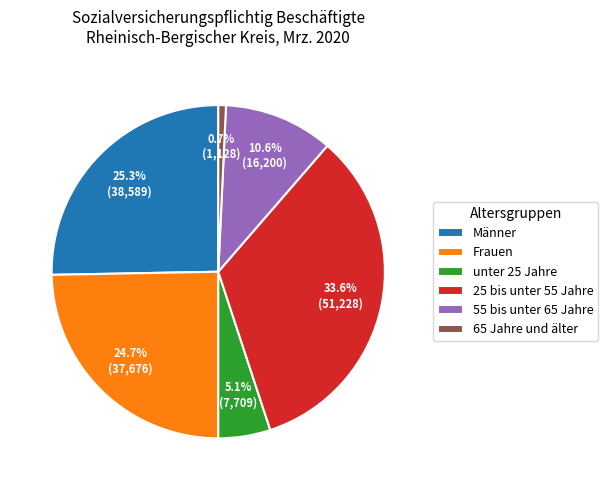

To the nearest percent, what is the difference between the largest and smallest slice percentages?

33%